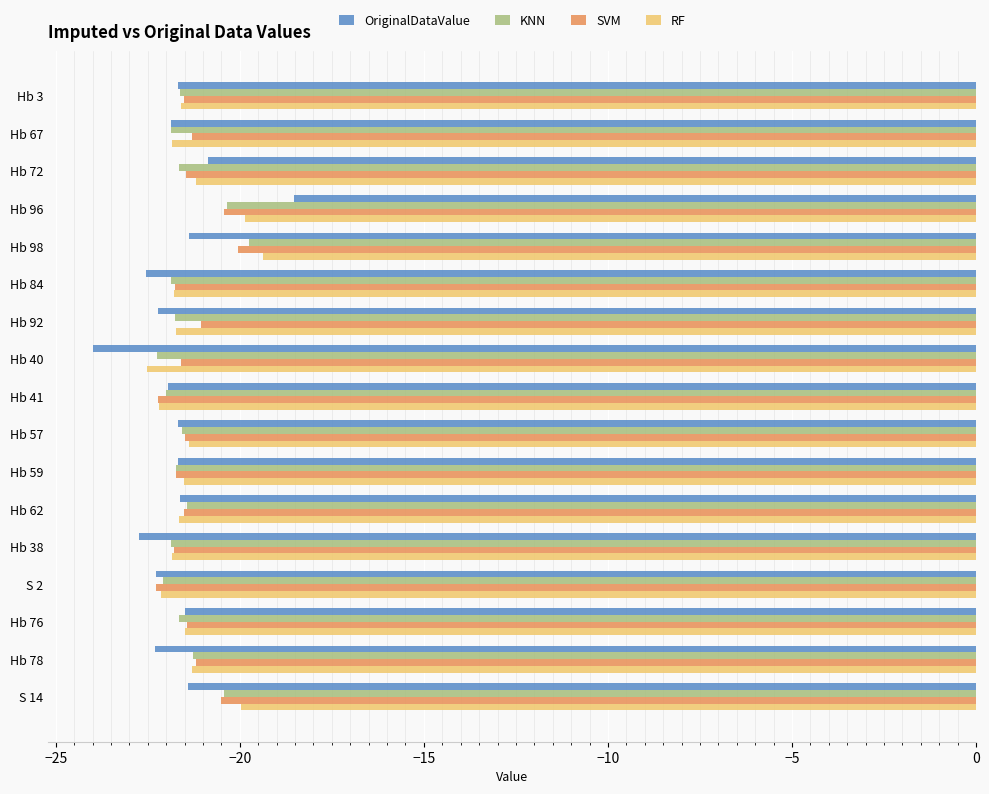

What is the difference between the highest and lowest values at Hb 38?

0.9